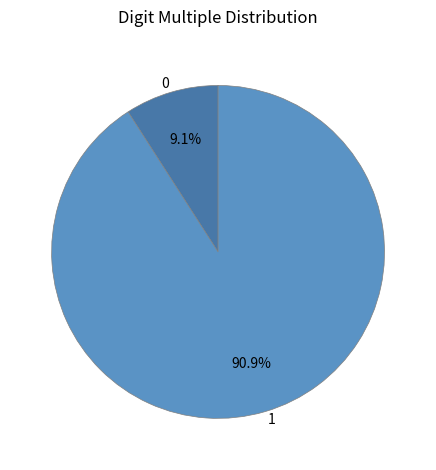

To the nearest percent, what portion does 1 represent?

91%